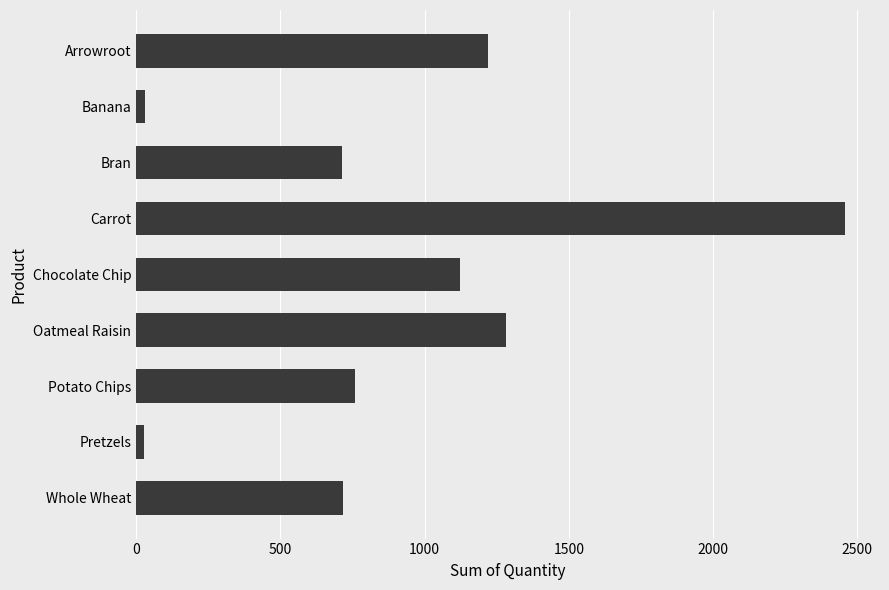

What is the difference between the second highest and second lowest values?

1251